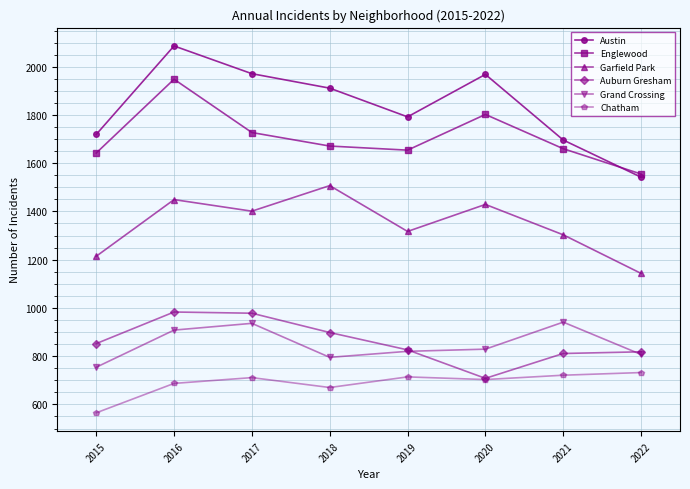

Which series has the largest total across all categories?

Austin